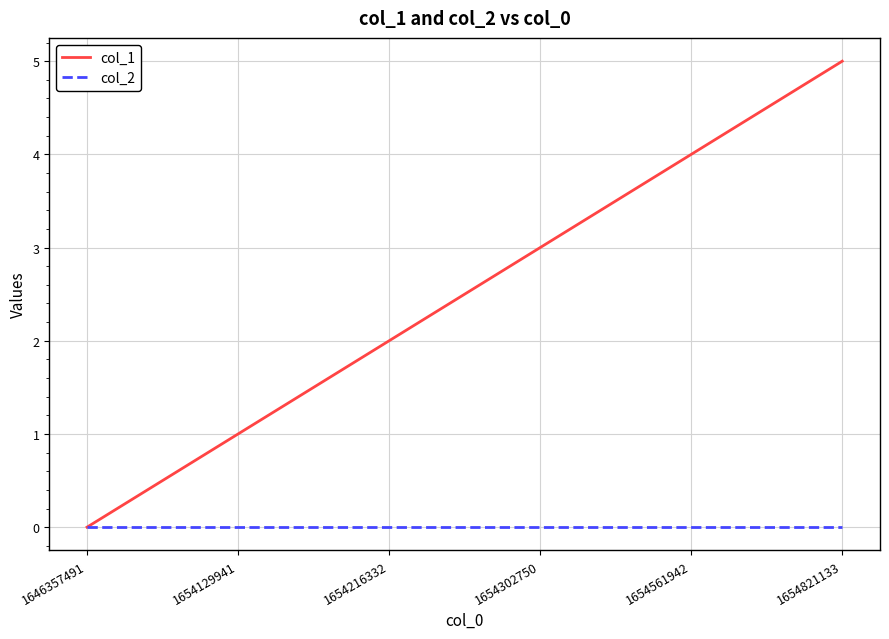

What is the difference between the maximum and minimum values in the col_1 series?

5